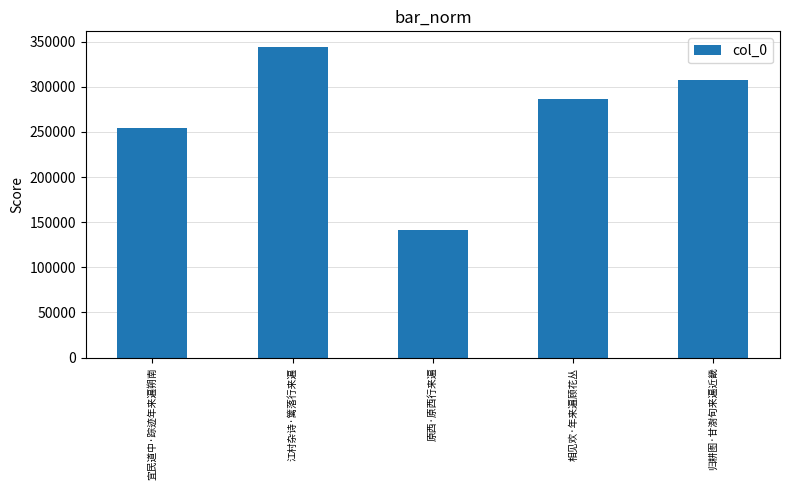

Is it true that the value at 宜民道中·踪迹年来遍朔南 is 145101?

False